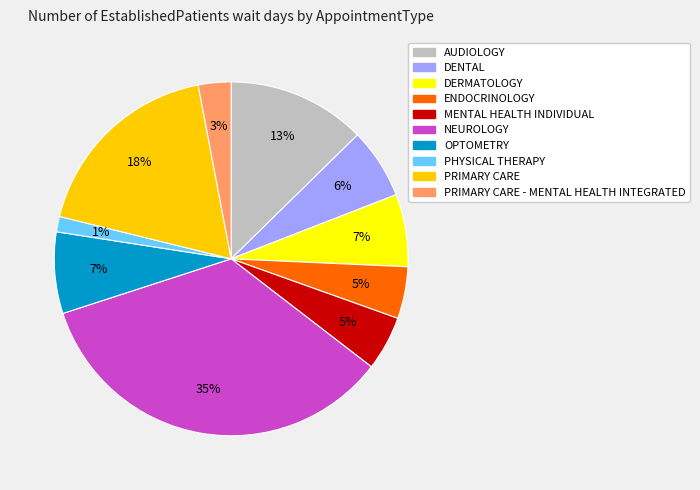

What is the smallest slice in the pie chart?

PHYSICAL THERAPY